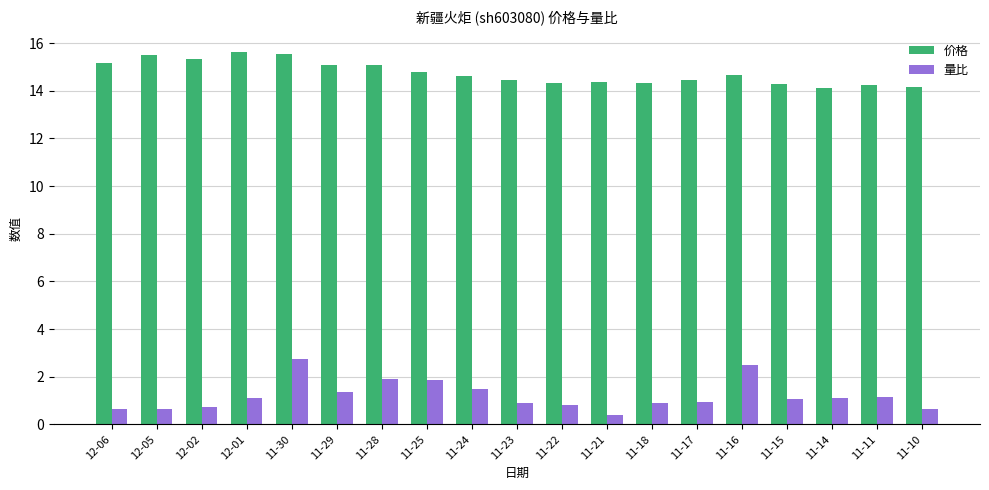

At which category does the chart reach its minimum across all series?

11-21